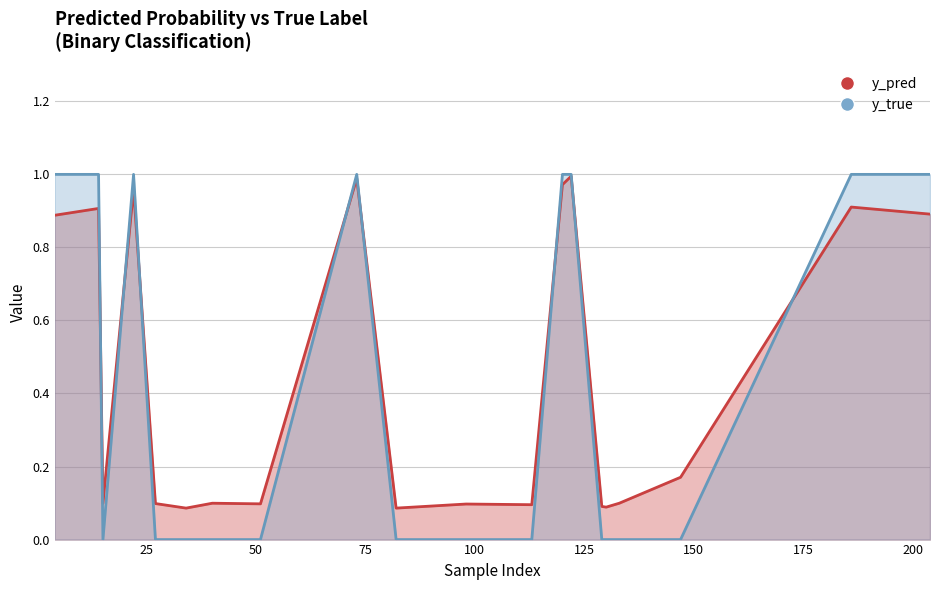

The y_true series shows 0.0 at 129. True or false?

True